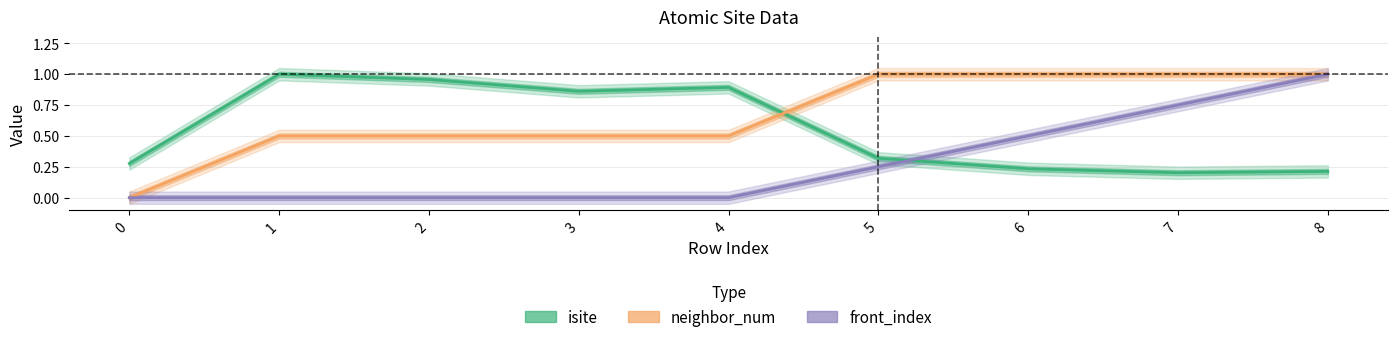

How many intersections are there between isite and neighbor_num?

1